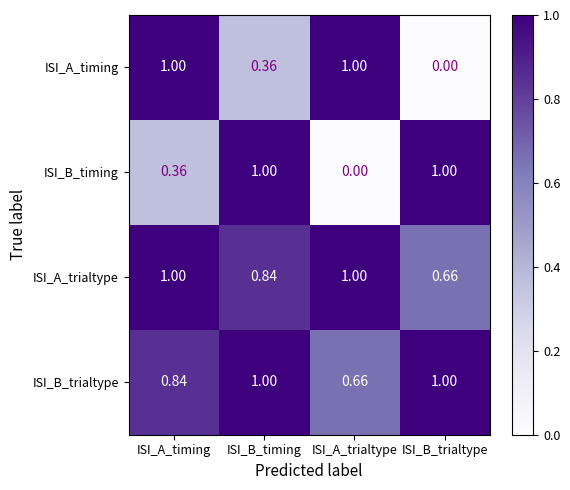

Between ISI_A_timing and ISI_A_trialtype, which series saw the biggest shift?

ISI_B_timing